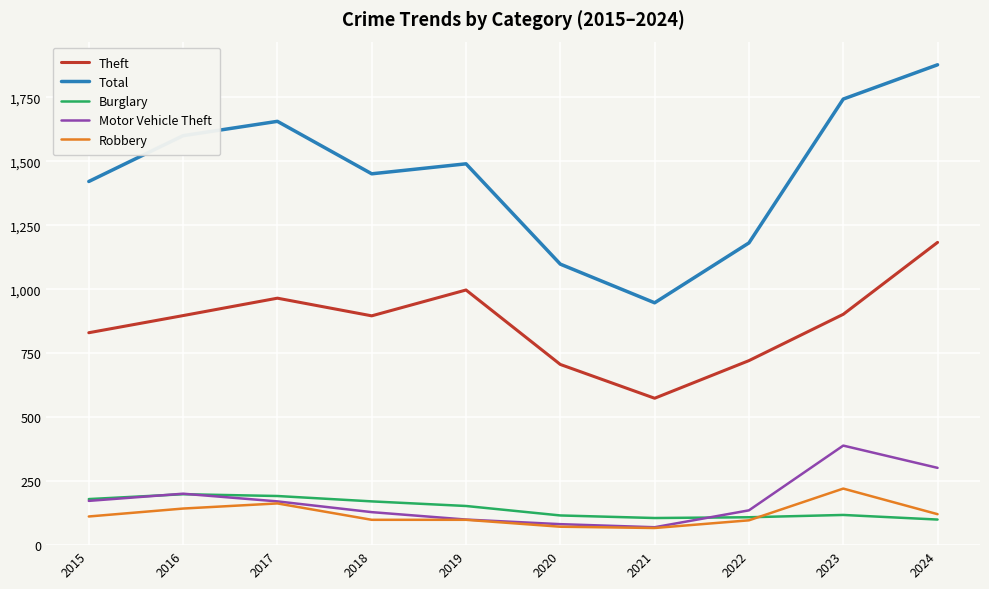

Which series changed the most between 2017 and 2018?

Total